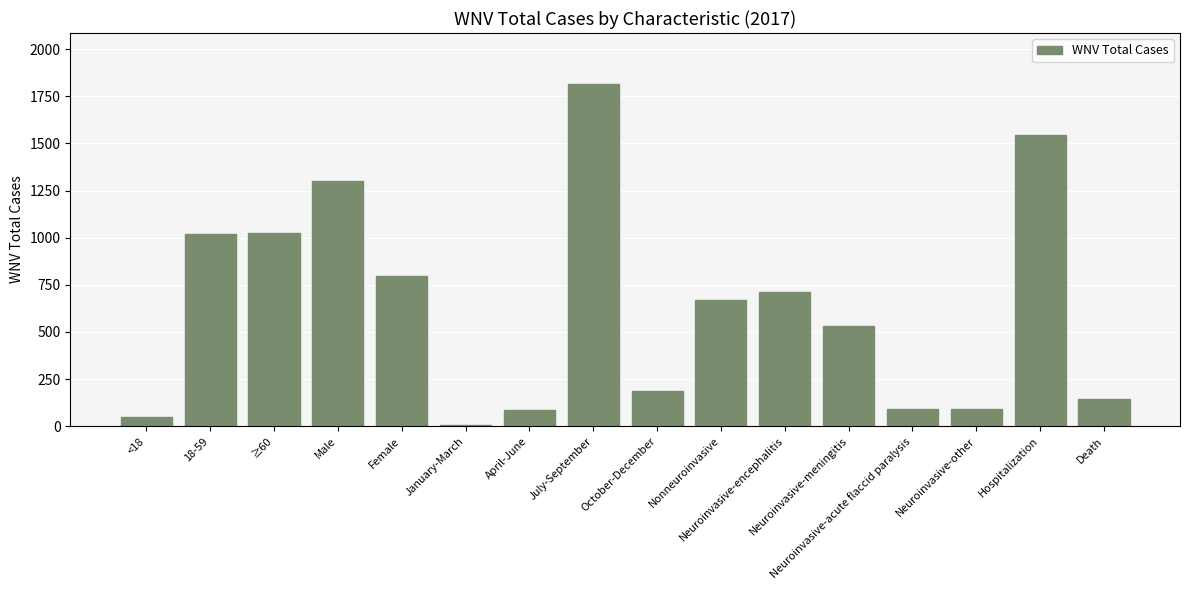

Rank the categories by value from lowest to highest.

January-March, <18, April-June, Neuroinvasive-acute flaccid paralysis, Neuroinvasive-other, Death, October-December, Neuroinvasive-meningitis, Nonneuroinvasive, Neuroinvasive-encephalitis, Female, 18-59, ≥60, Male, Hospitalization, July-September